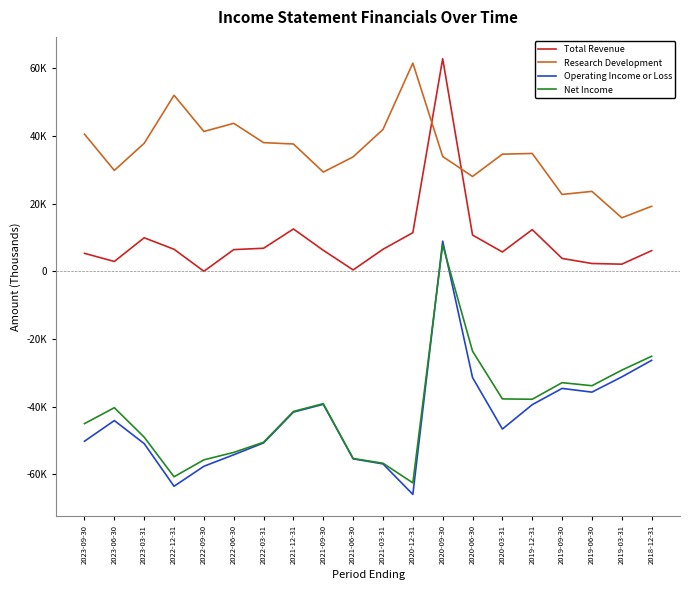

Which series ends up on top after the final intersection of Total Revenue and Research Development?

Research Development